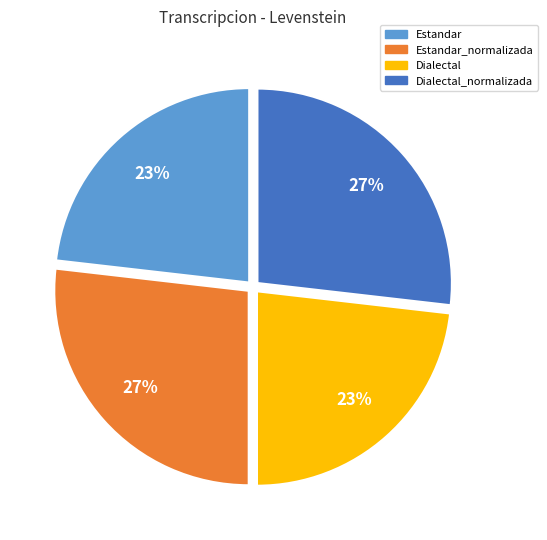

To the nearest percent, what is the difference between the largest and smallest slice percentages?

4%